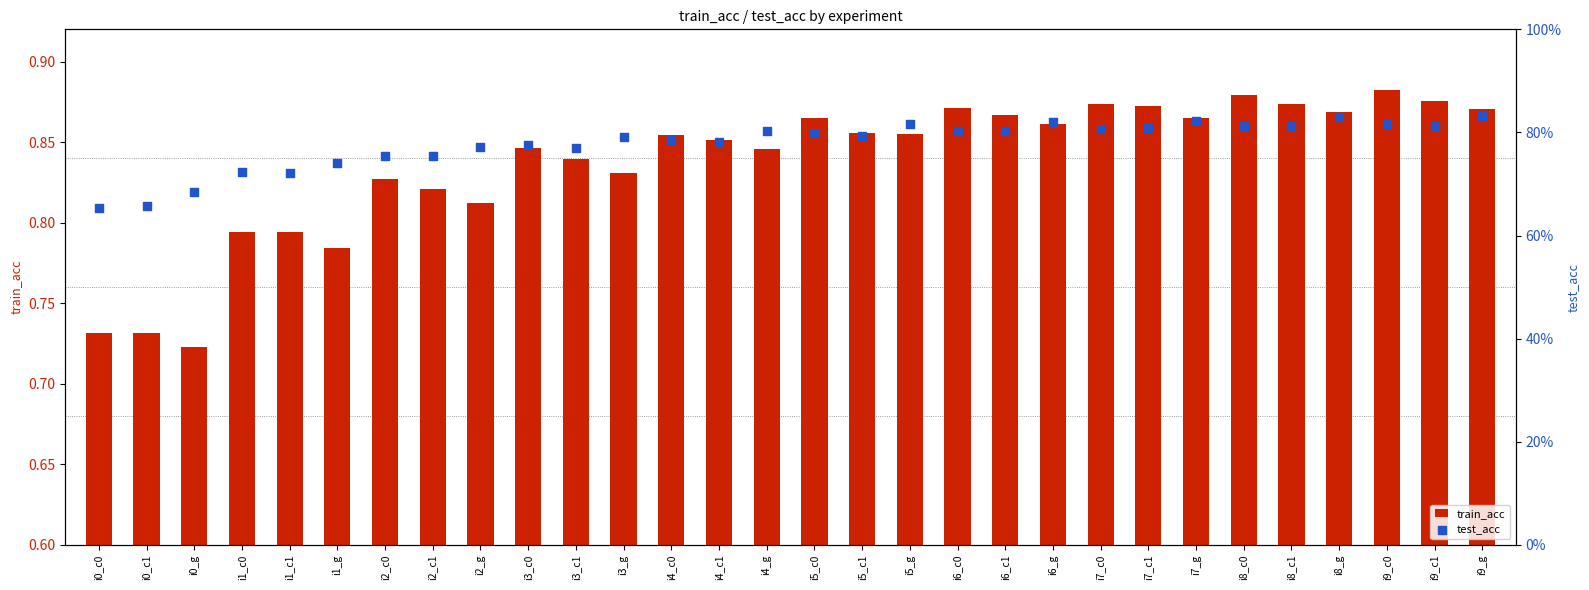

Which series has the widest spread of Y values?

test_acc